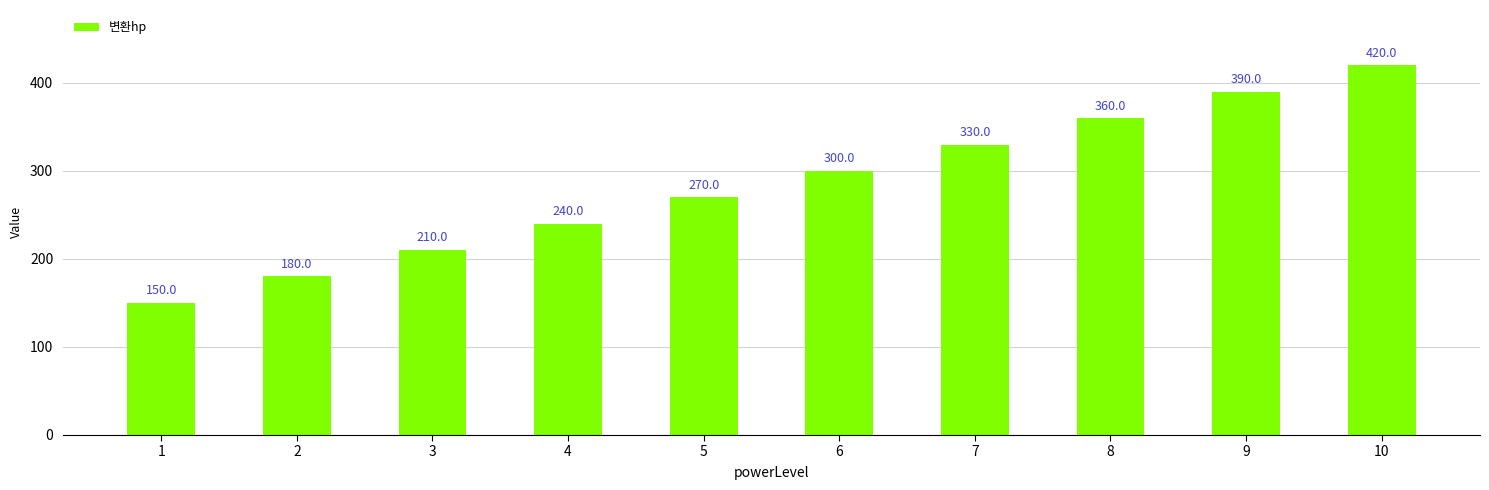

Reading left to right, transcribe all the data shown in this chart.

150	180	210	240	270	300	330	360	390	420